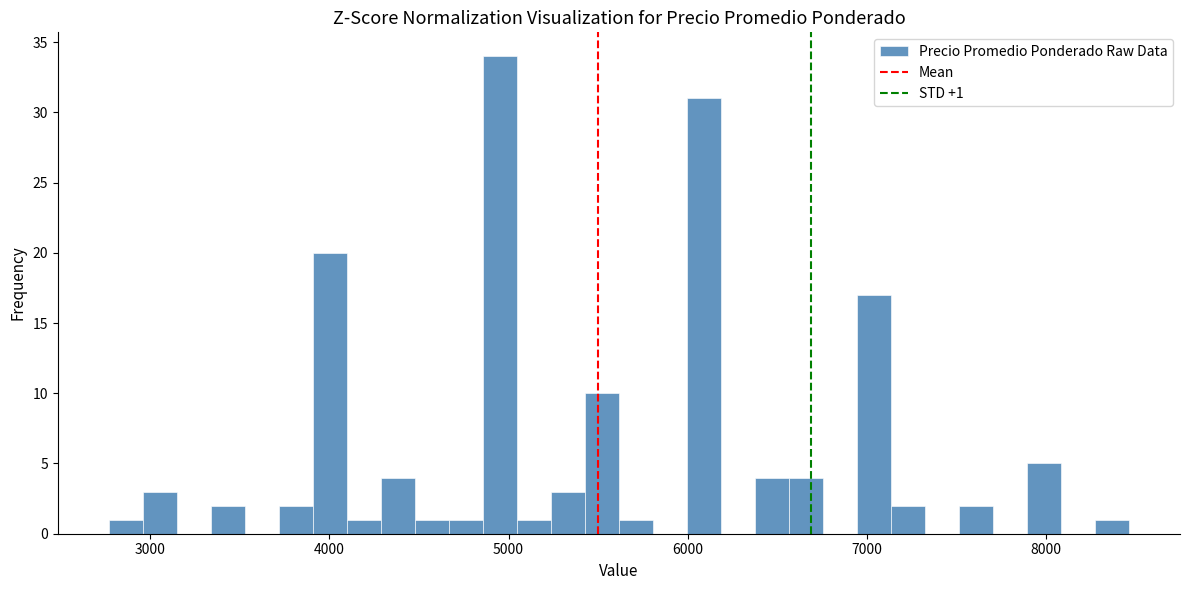

Read against the x-axis, roughly where is the centre of the tallest bar?

5000